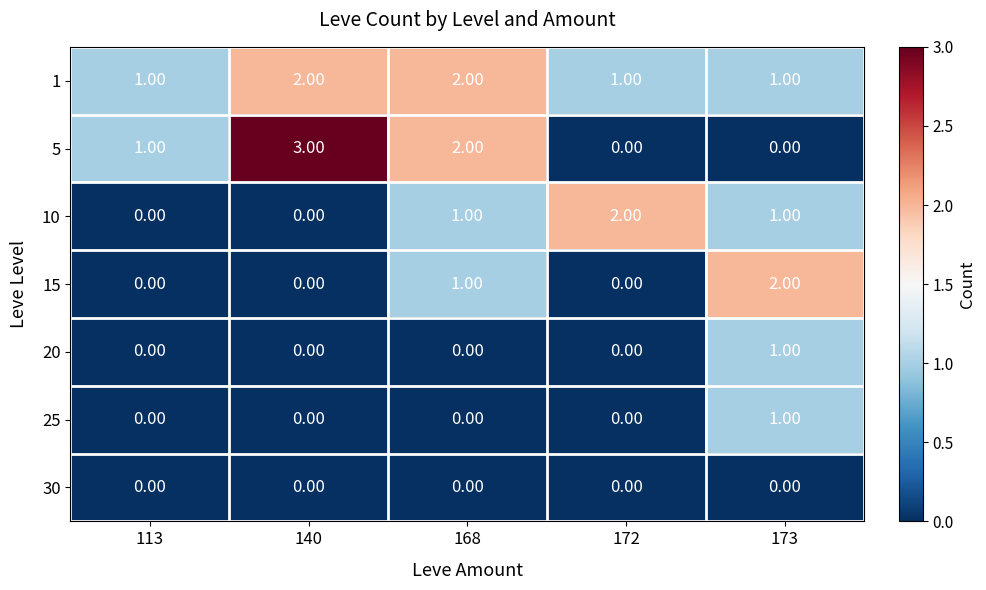

Which series has the widest spread of values?

5